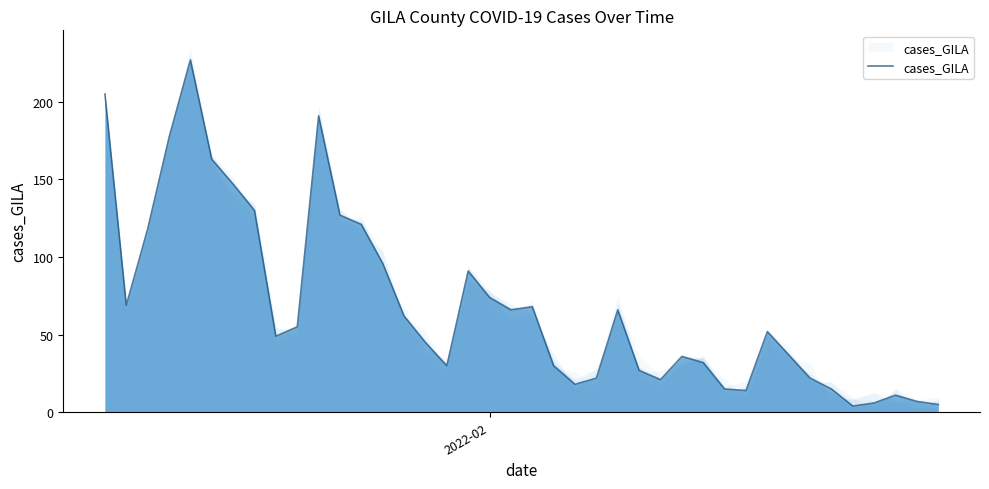

What is the sum of the values at 24 and 14?

128